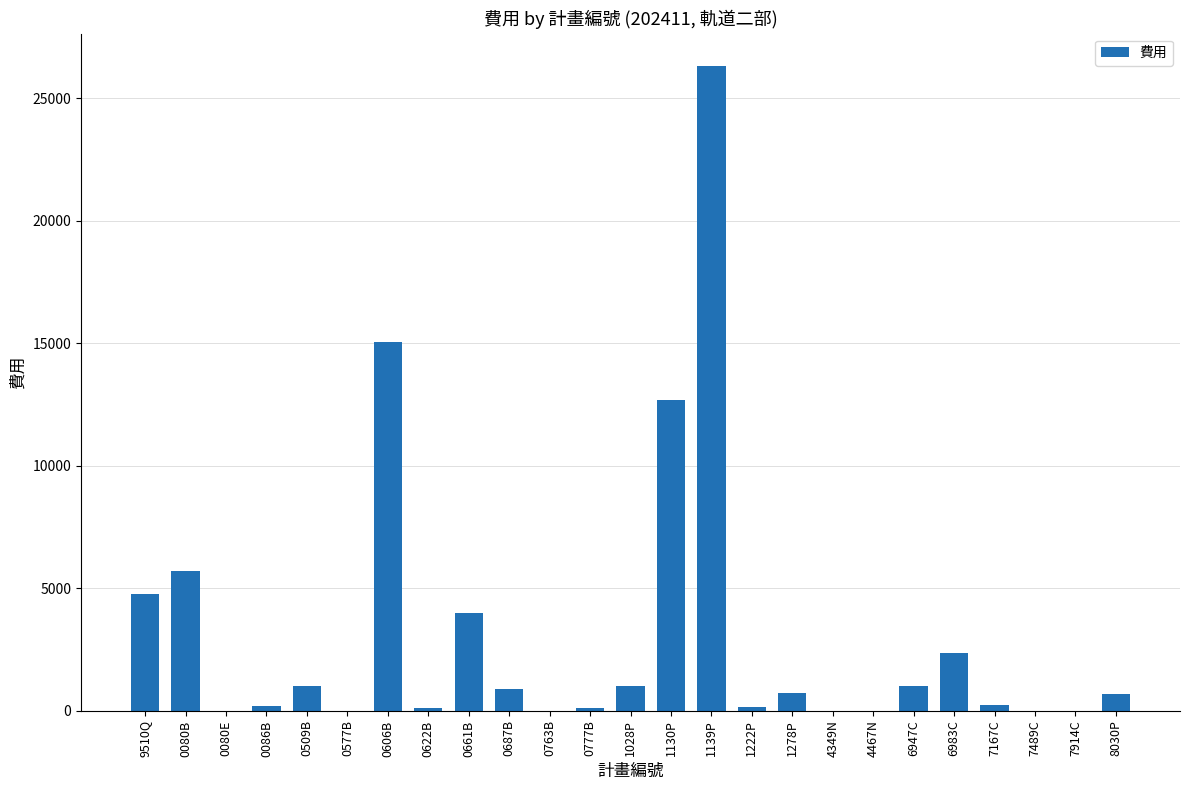

At which label does the data first exceed 695?

9510Q